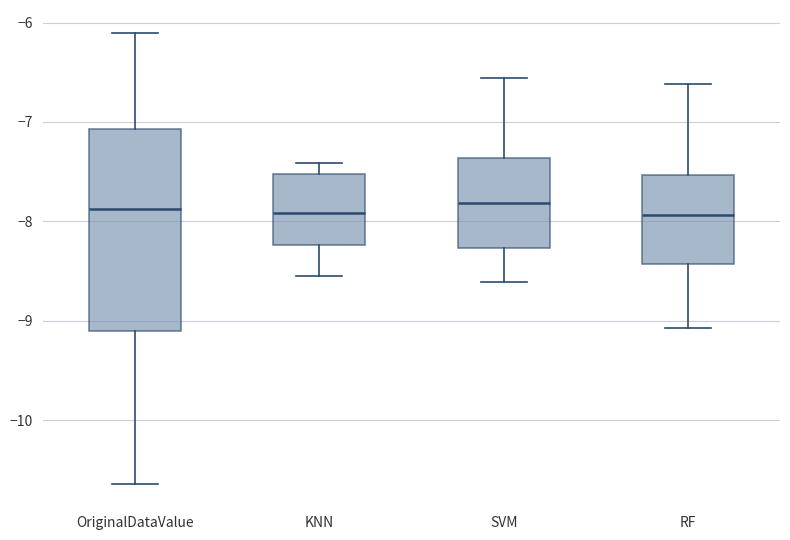

Reading left to right, transcribe this box plot: for each box, give where its median line is, the range the box spans, and where its two whiskers end, as read against the y-axis. The values are not printed on the chart, so give them approximately, as read against the axis.

OriginalDataValue: median -7.9, box -9.1 to -7.1, whiskers -10.6 to -6.1
KNN: median -7.9, box -8.2 to -7.5, whiskers -8.5 to -7.4
SVM: median -7.8, box -8.3 to -7.4, whiskers -8.6 to -6.6
RF: median -7.9, box -8.4 to -7.5, whiskers -9.1 to -6.6